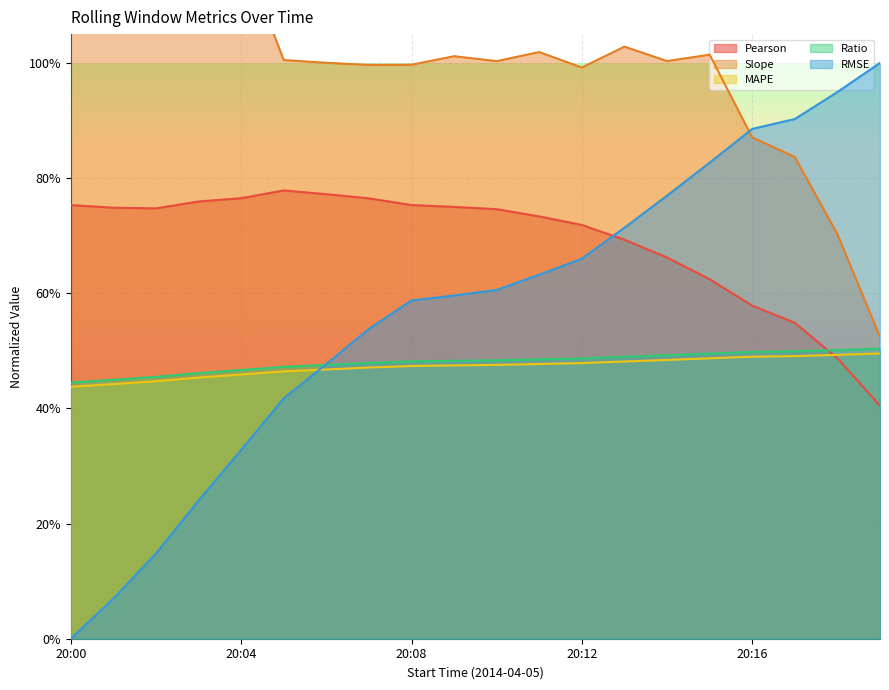

List the labels in order of RMSE value, largest first.

19, 18, 17, 16, 15, 14, 13, 12, 11, 10, 9, 8, 7, 6, 5, 4, 3, 2, 1, 0